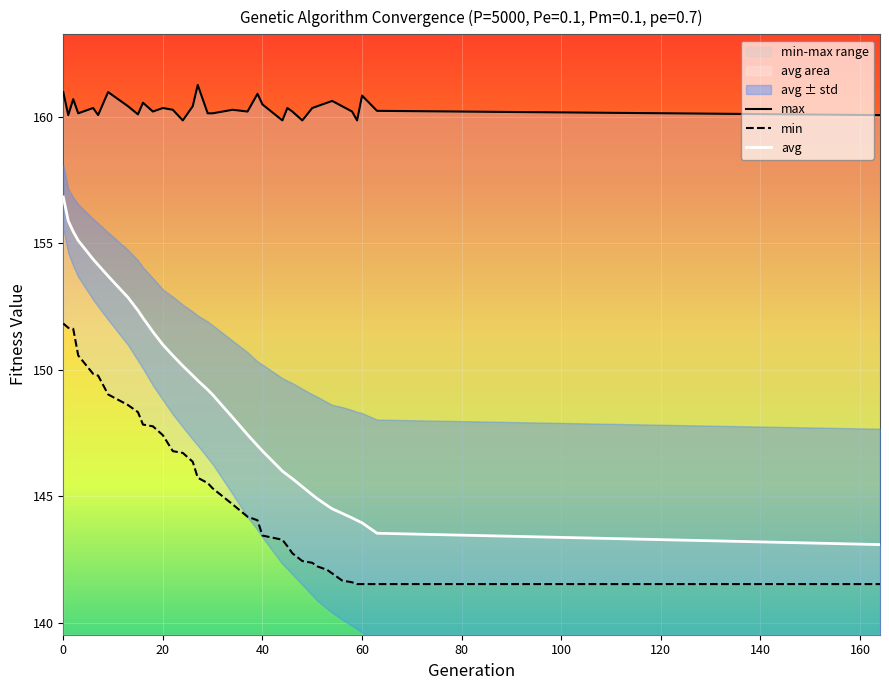

Reading left to right, extract all data points from this chart.

min: 151.8	151.7	151.6	150.6	149.8	149.8	149.0	148.6	148.3	147.8	147.8	147.4	146.8	146.7	146.4	145.7	145.5	145.3	144.7	144.2	144.1	143.5	143.3	143.0	142.8	142.4	142.4	142.2	142.1	142.0	141.7	141.6	141.5	141.5	141.5	141.5
max: 161.0	160.1	160.7	160.1	160.3	160.1	161.0	160.4	160.1	160.5	160.2	160.3	160.3	159.8	160.4	161.2	160.1	160.1	160.3	160.2	160.9	160.5	159.8	160.3	160.2	159.8	160.3	160.4	160.5	160.6	160.4	160.2	159.8	160.8	160.2	160.1
avg: 156.8	155.9	155.5	155.1	154.4	154.1	153.7	152.9	152.3	152.0	151.5	151.0	150.6	150.2	149.8	149.6	149.2	149.0	148.1	147.4	147.0	146.8	146.0	145.8	145.7	145.4	145.1	144.9	144.6	144.5	144.3	144.1	144.0	144.0	143.5	143.1